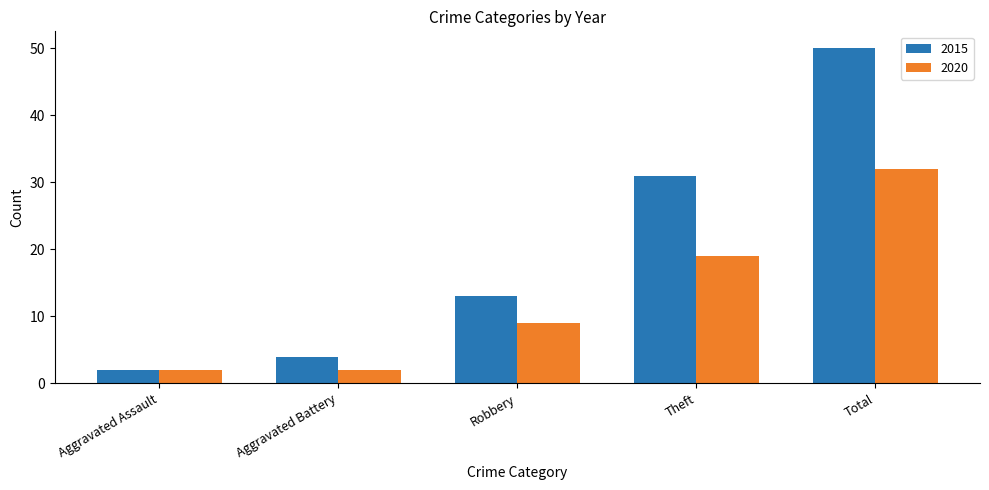

Reading left to right, list all the values displayed in this chart.

2015: 2	4	13	31	50
2020: 2	2	9	19	32